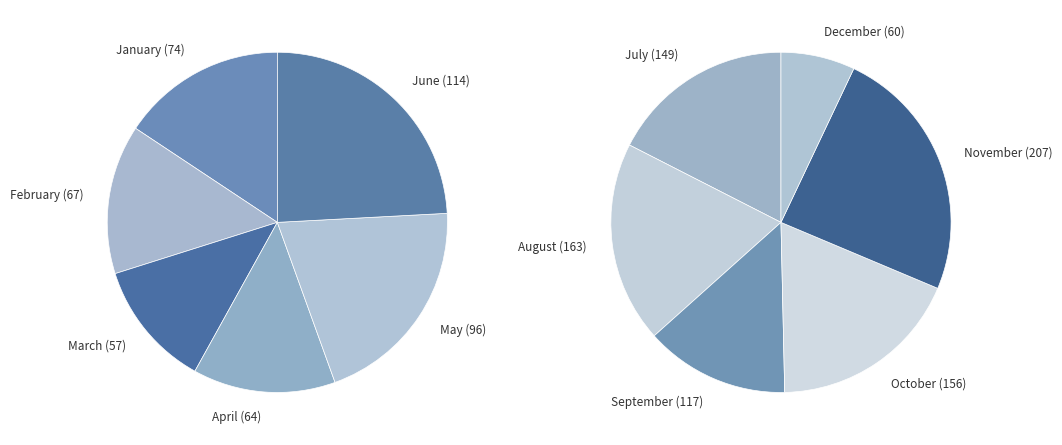

Do October and November together represent more than half of the pie?

No